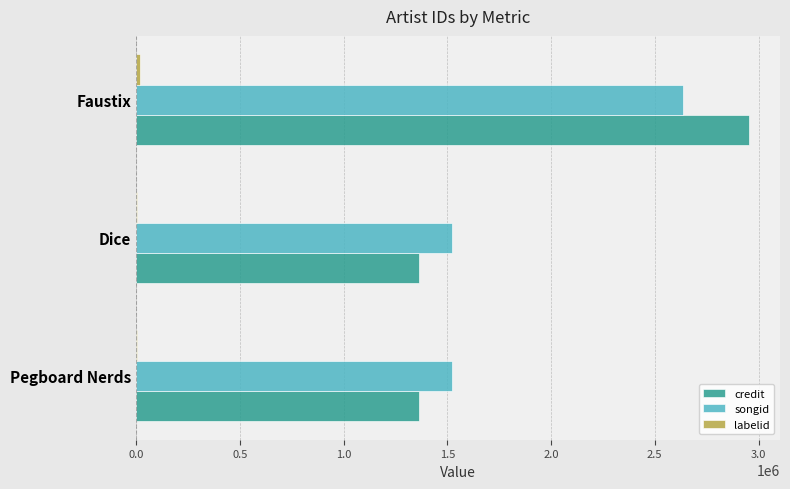

At which category is the sum across all series the highest?

Faustix